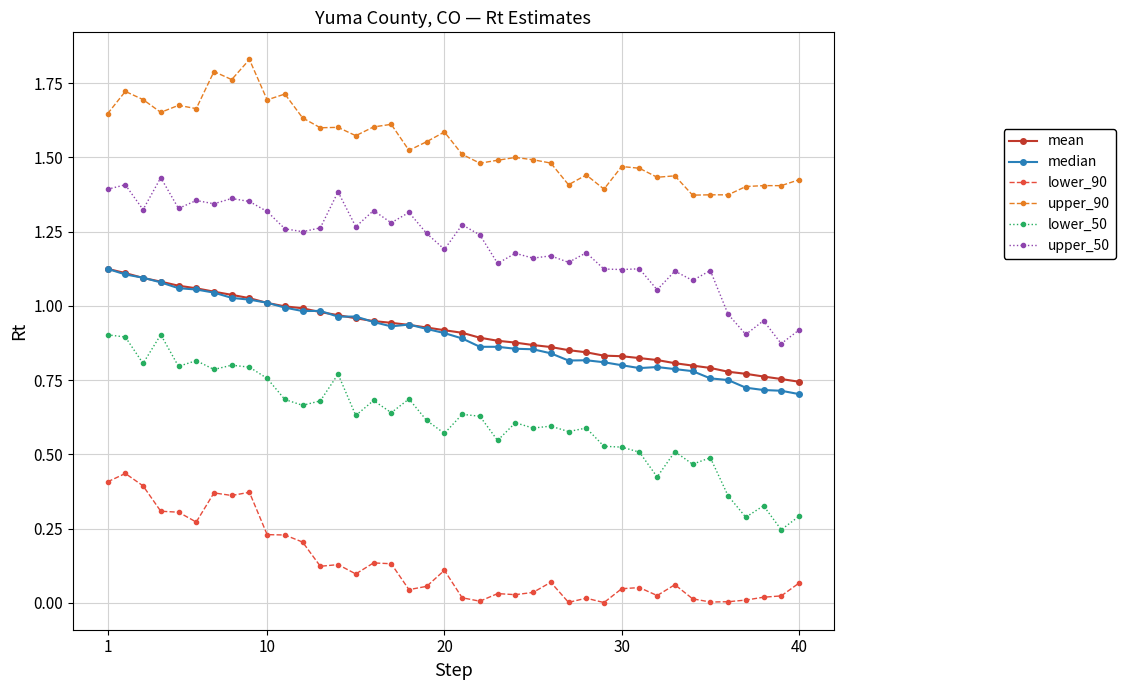

True or false: lower_50 has more than 0 interior local peaks.

True